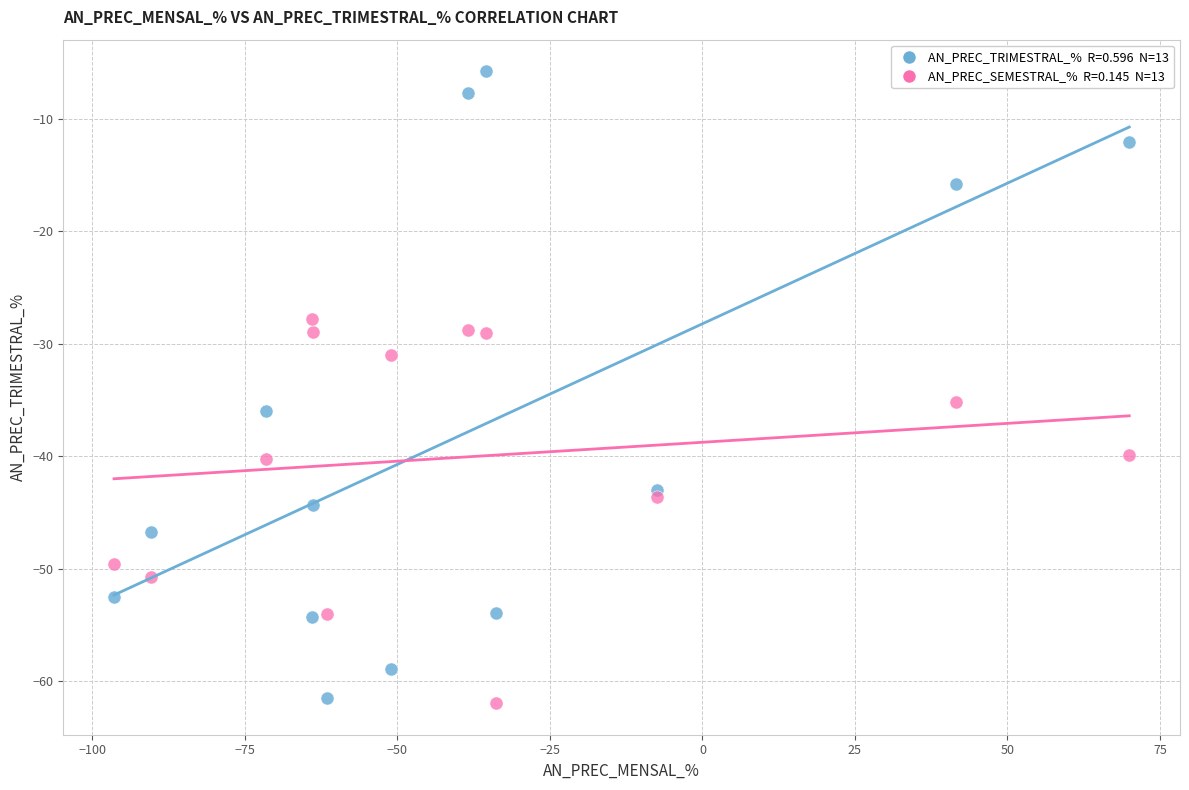

Across all data points, what is the range of X values (max minus min)?

166.4